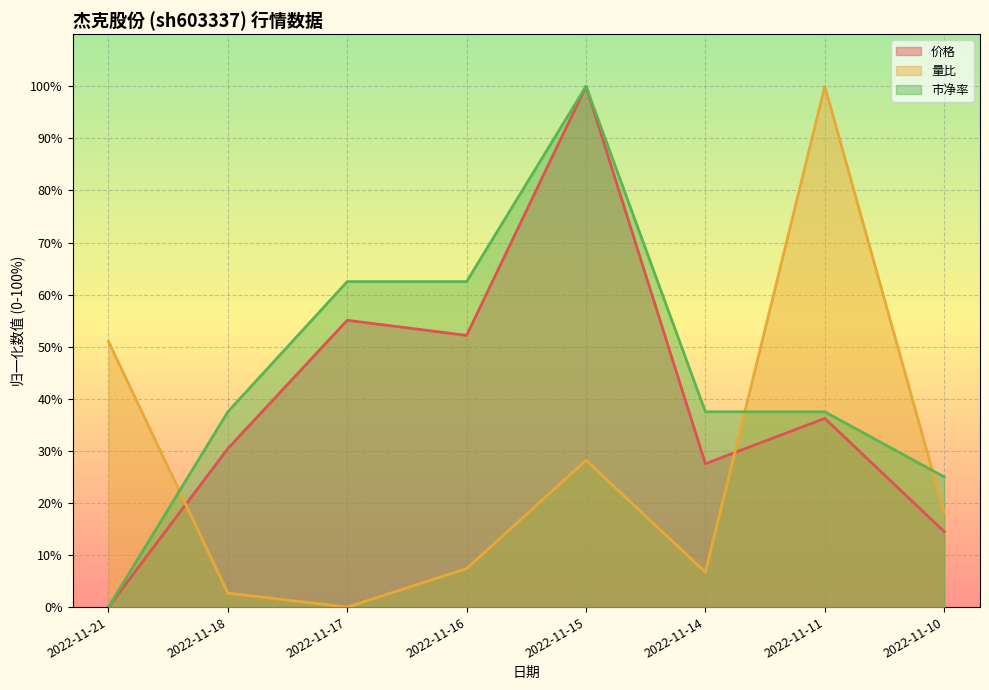

Which series has the largest total across all categories?

市净率